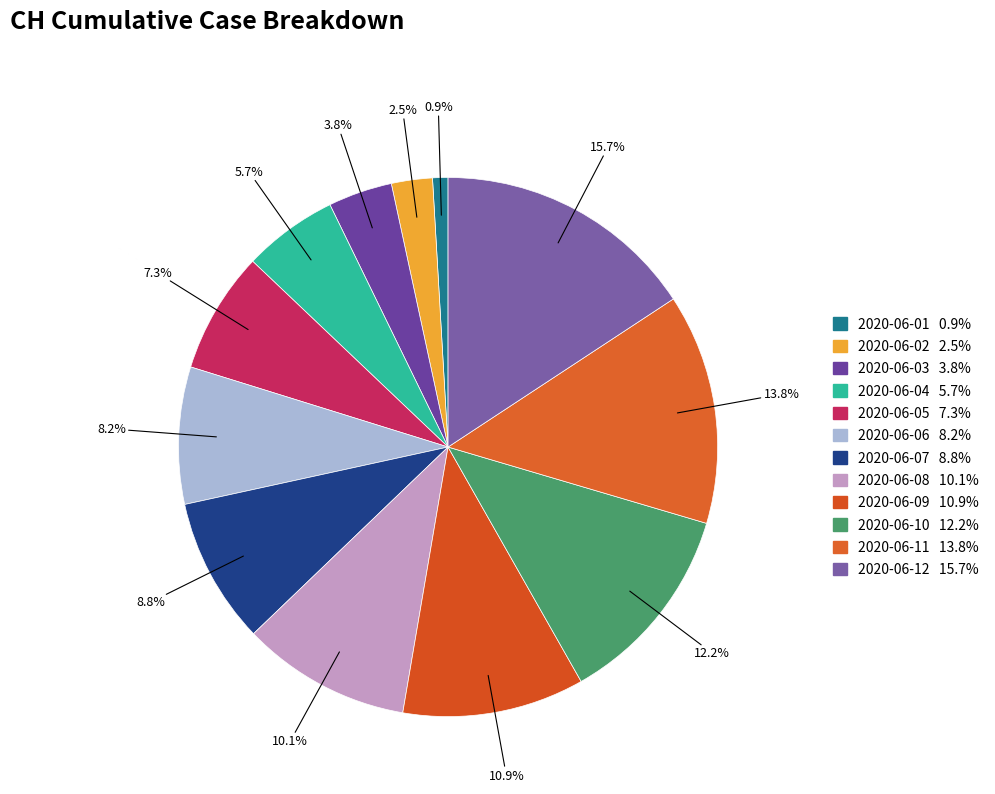

Is the sum of 2020-06-07 and 2020-06-05 greater than half?

No